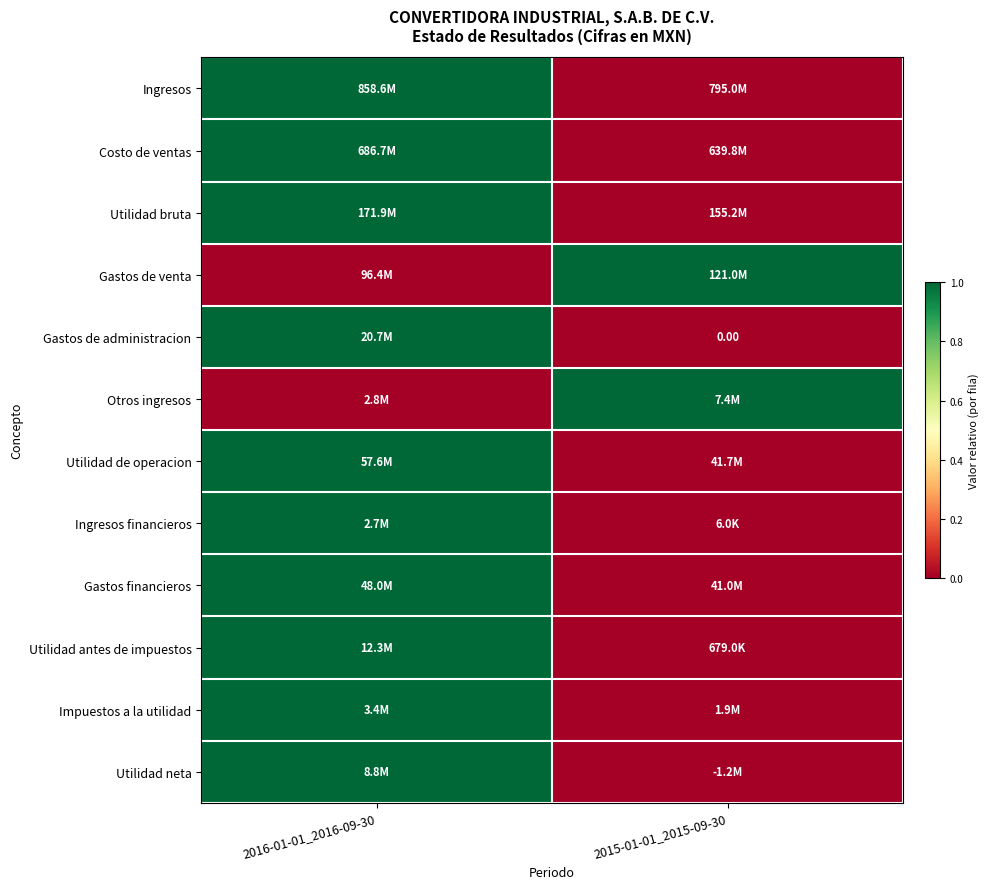

What is the approximate value of Ingresos financieros at 2016-01-01_2016-09-30?

1